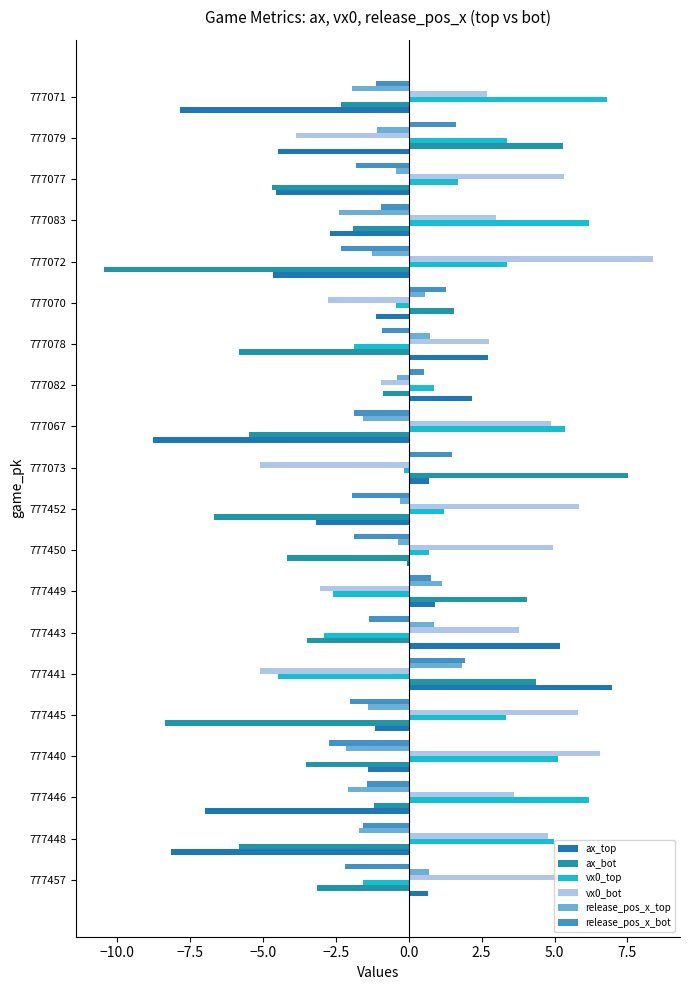

How many values in ax_bot are above zero?

5